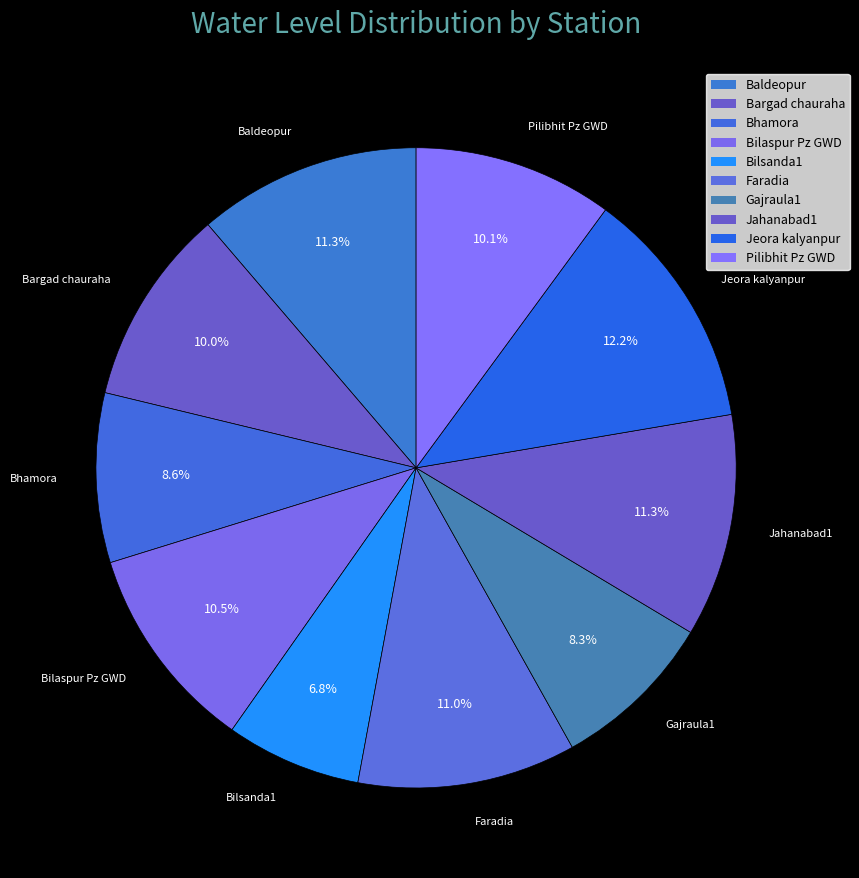

What is the ratio of the value at Bilaspur Pz GWD to the value at Jahanabad1?

0.9